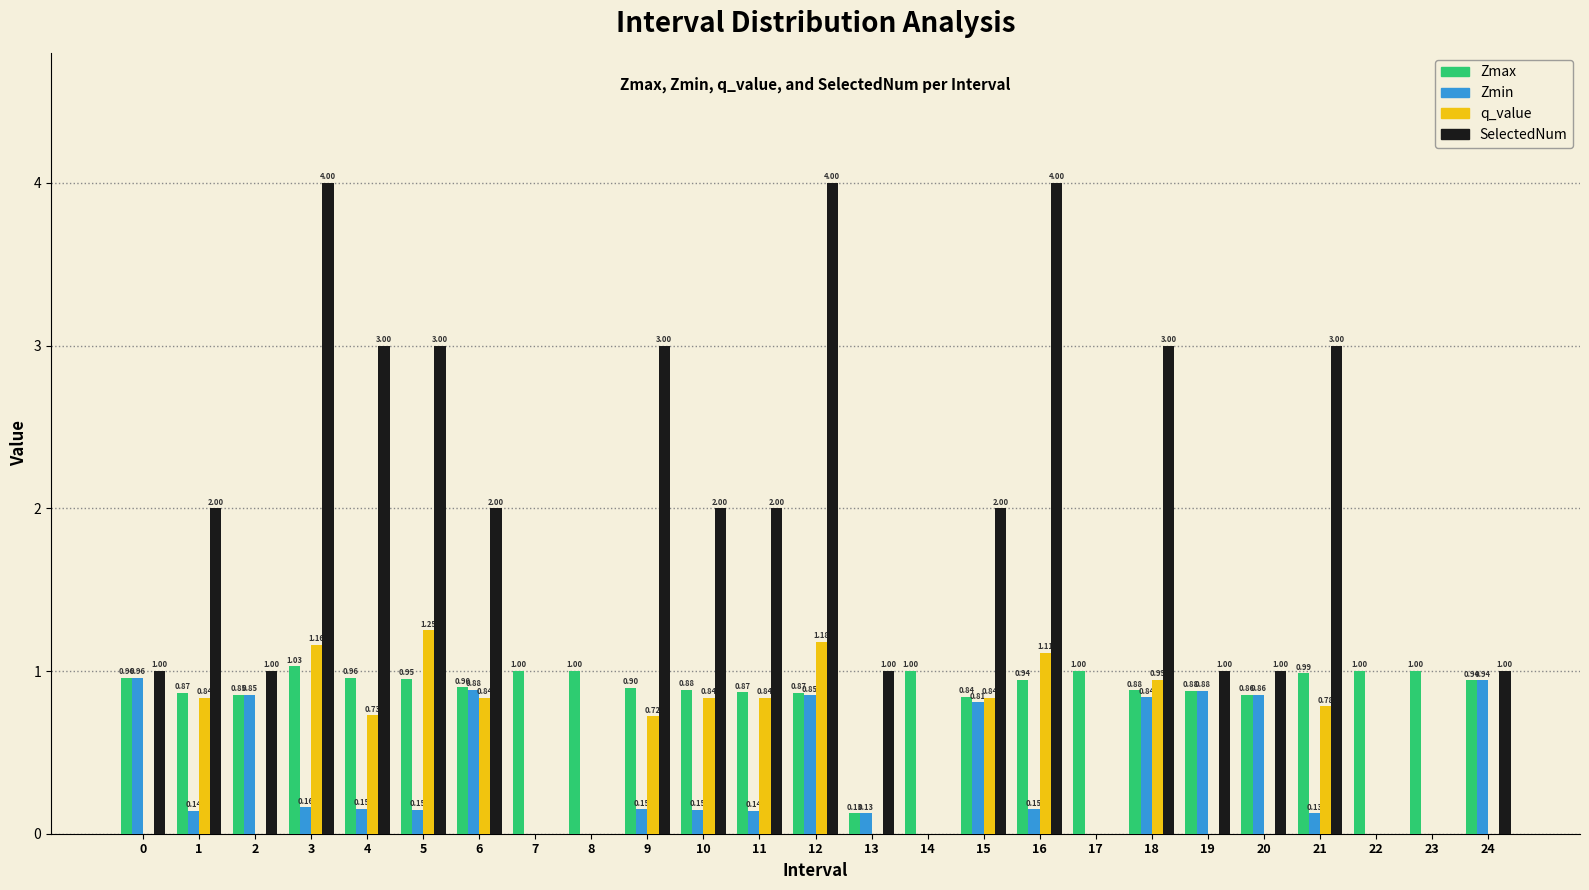

Is the value of Zmin at 3 greater than the value of q_value at 2?

Yes